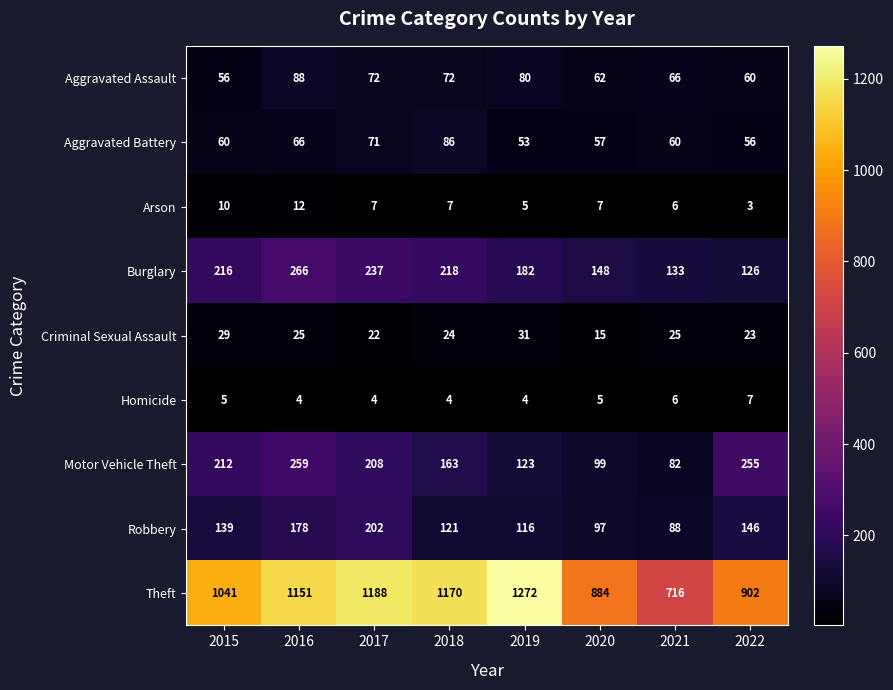

List the series in order of their peak value, highest first.

Theft, Burglary, Motor Vehicle Theft, Robbery, Aggravated Assault, Aggravated Battery, Criminal Sexual Assault, Arson, Homicide